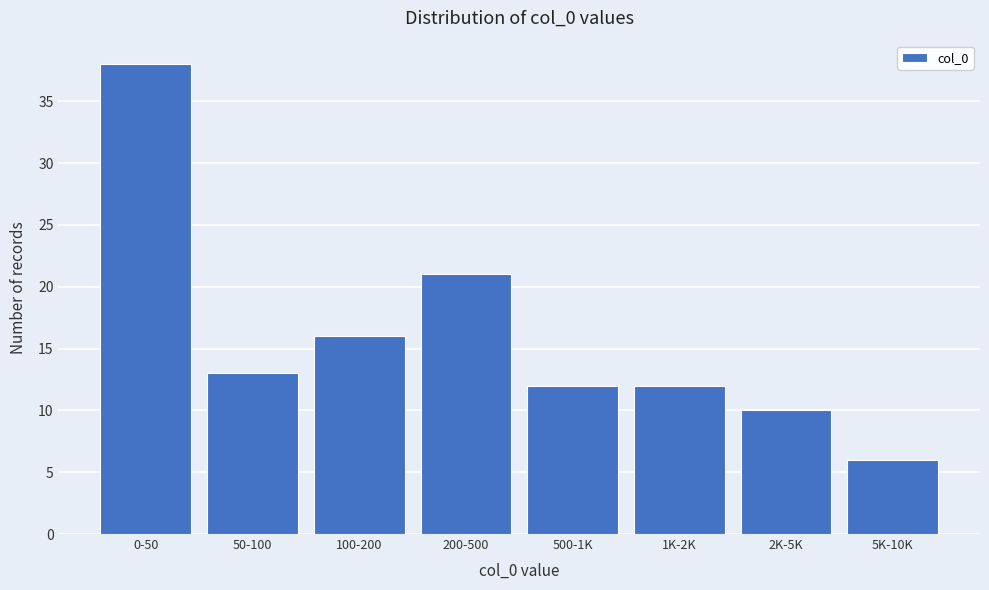

Reading left to right, transcribe all the data shown in this chart.

0-50=38	50-100=13	100-200=16	200-500=21	500-1K=12	1K-2K=12	2K-5K=10	5K-10K=6